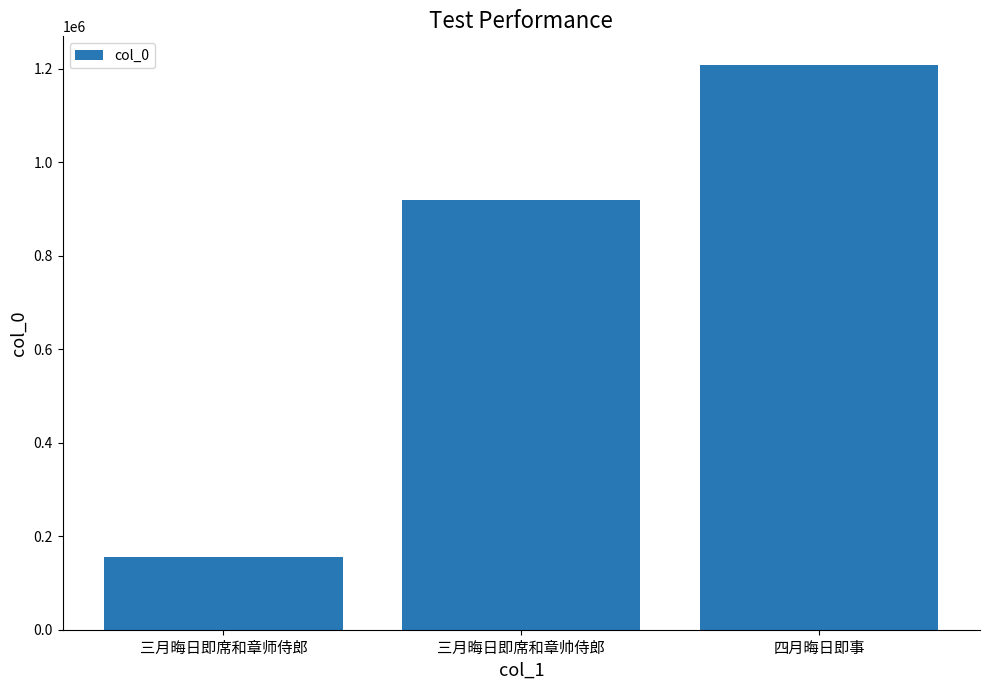

How many distinct data groups are displayed?

1